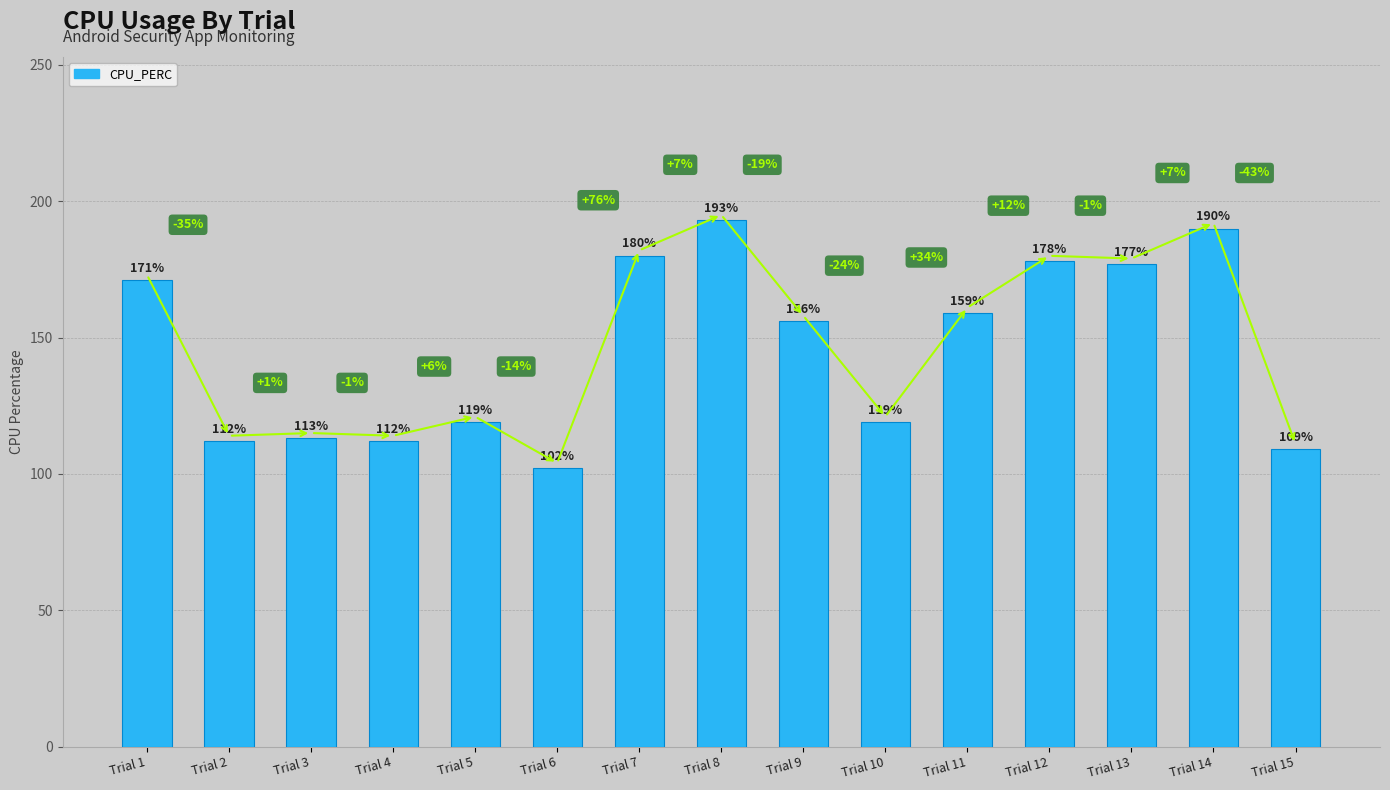

What is the value of the 12th bar from the left?

178